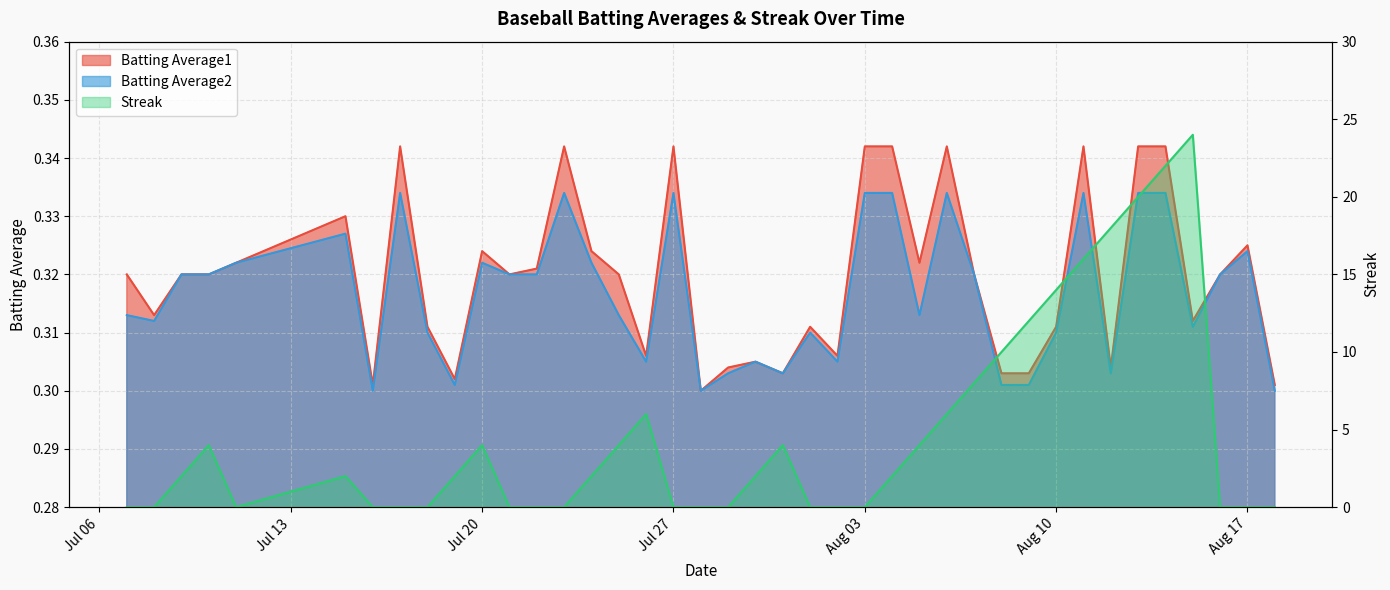

What position from the right is 2010-08-01?

18